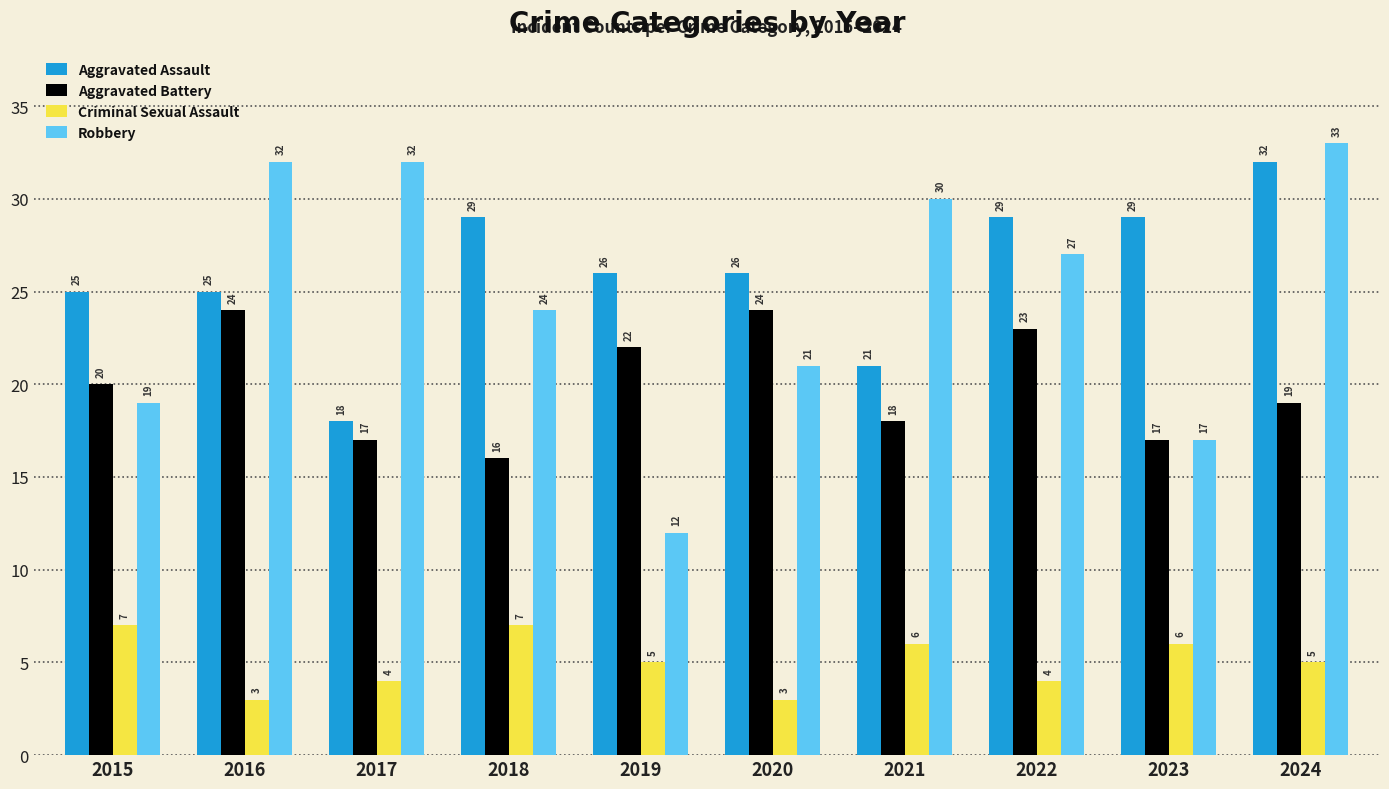

How many values in the Aggravated Battery series are below 20?

5